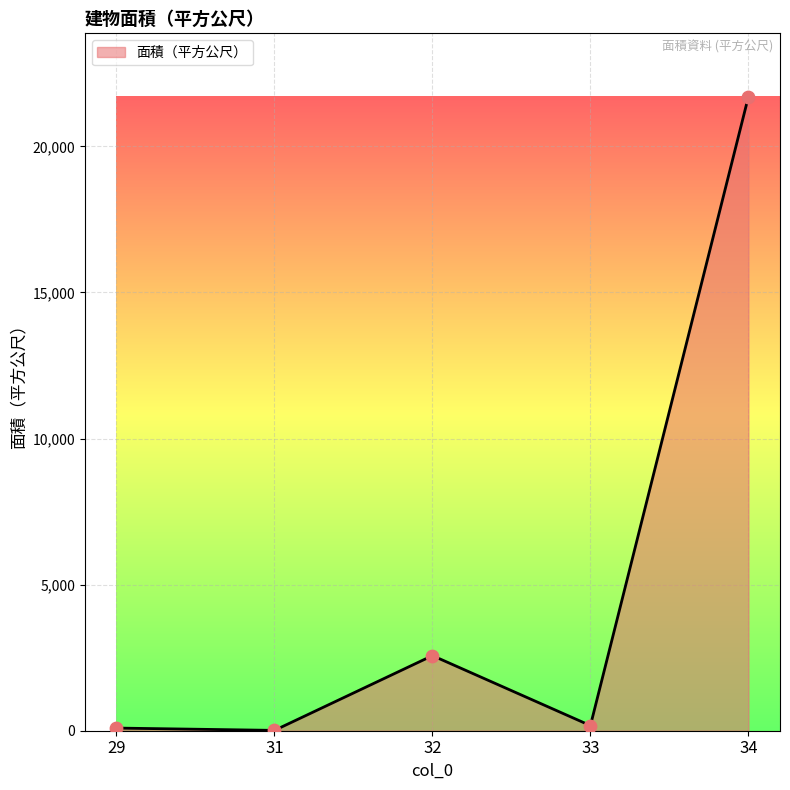

Between 32 and 34, which is larger?

34